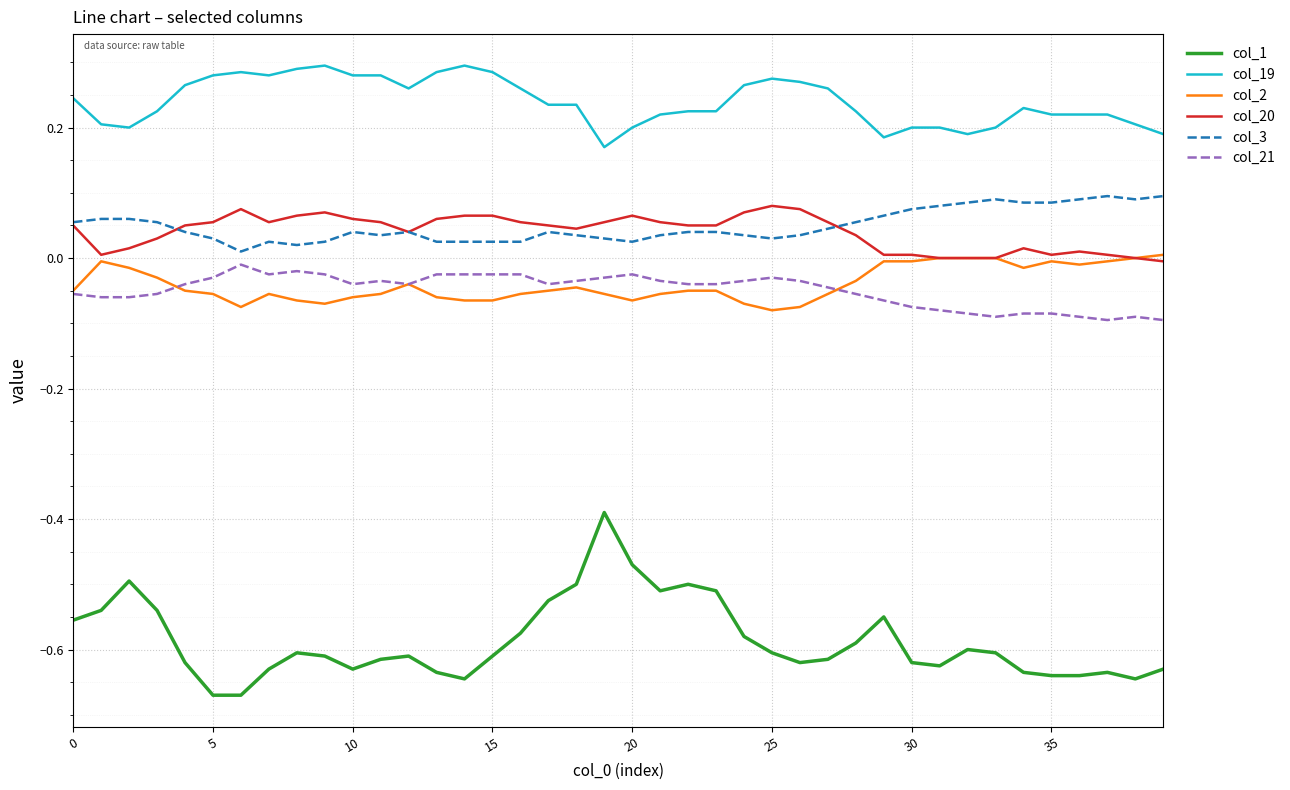

True or false: col_1 and col_21 intersect in this chart.

False